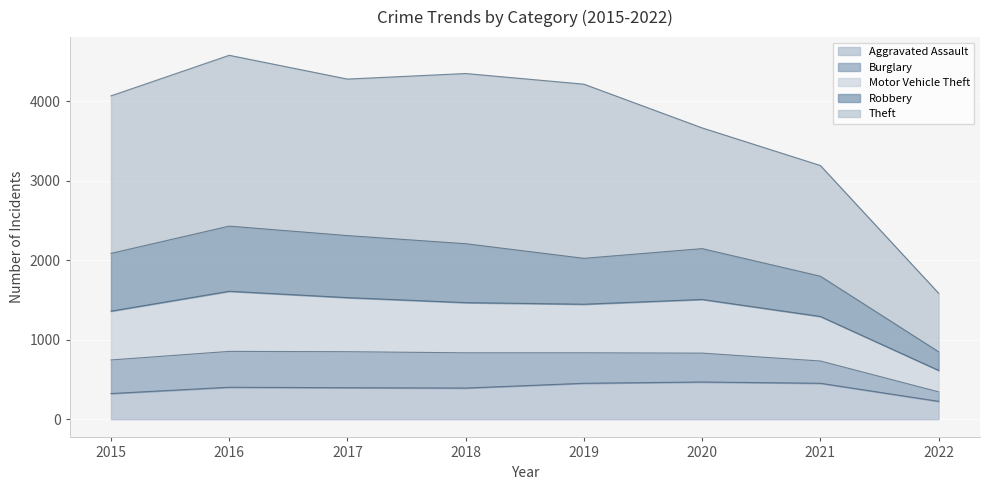

What is the minimum value for Aggravated Assault?

225